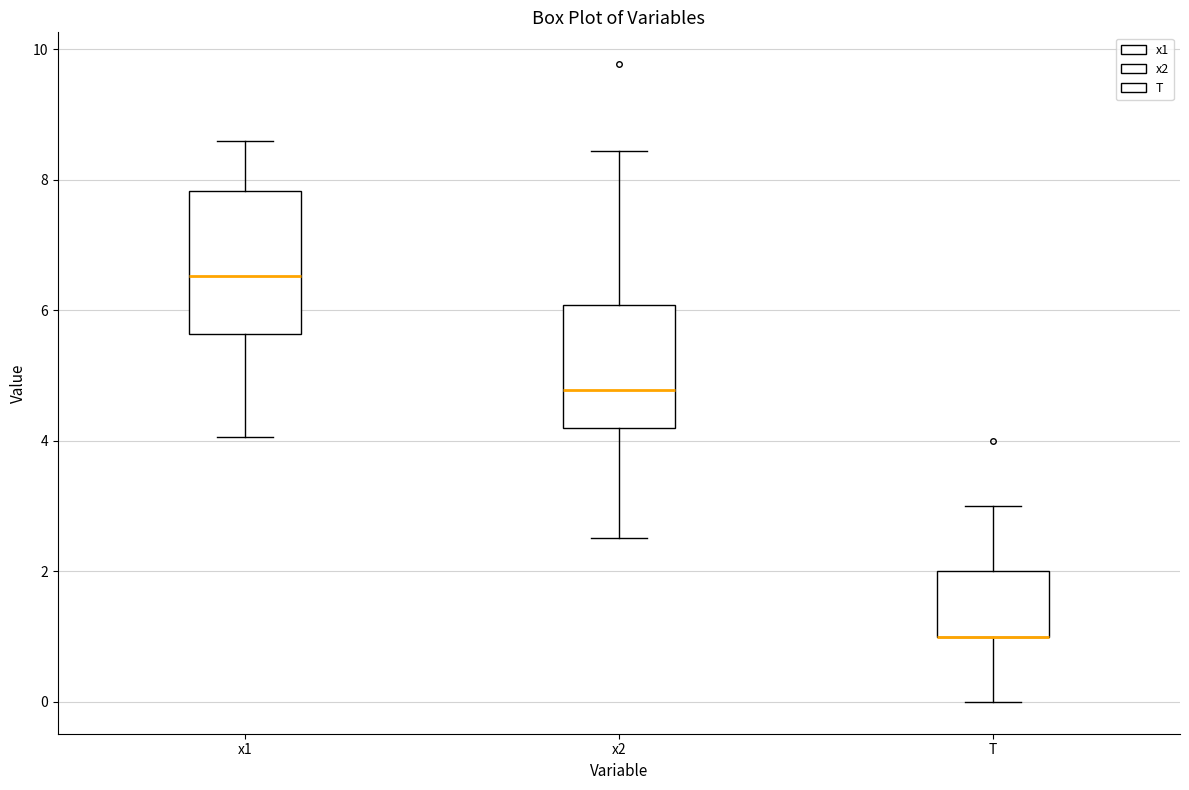

Where does the upper whisker of the box for x2 end on the y-axis? The values are not printed on the chart, so give them approximately, as read against the axis.

8.4